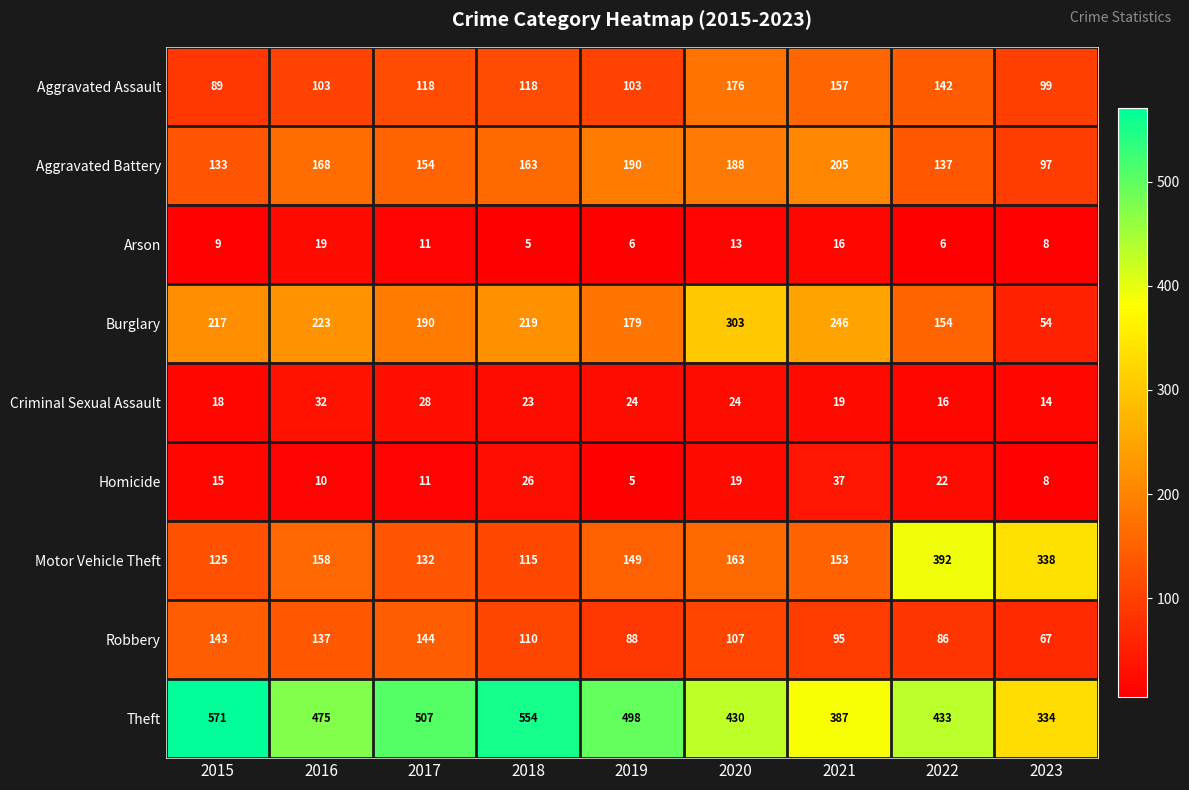

What is the spread (max minus min) of values at 2016?

465